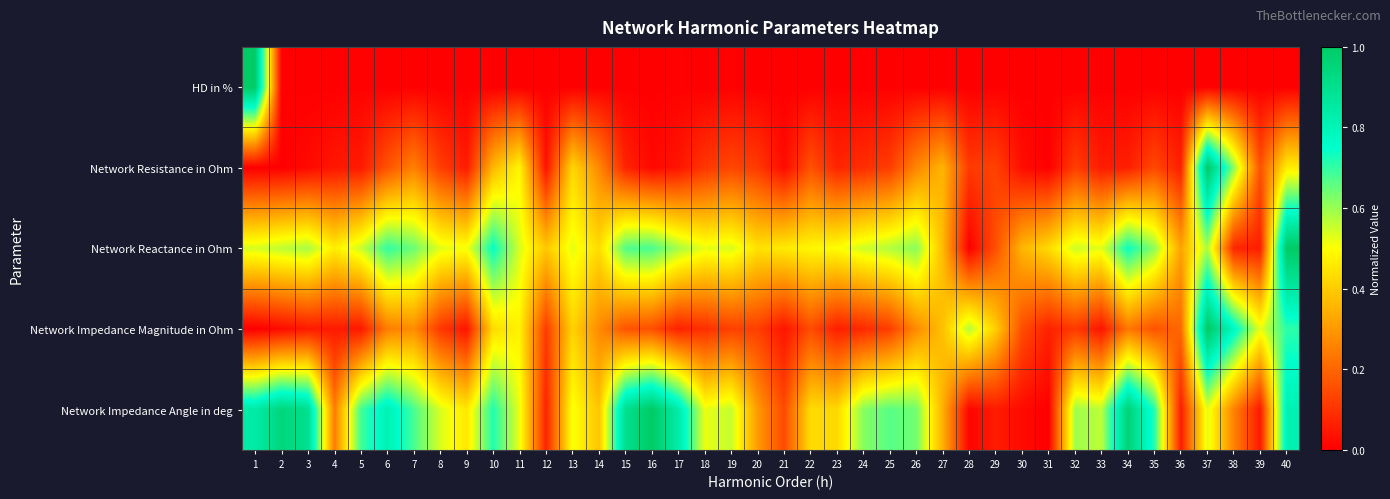

Which series has the largest range (max minus min)?

HD in %